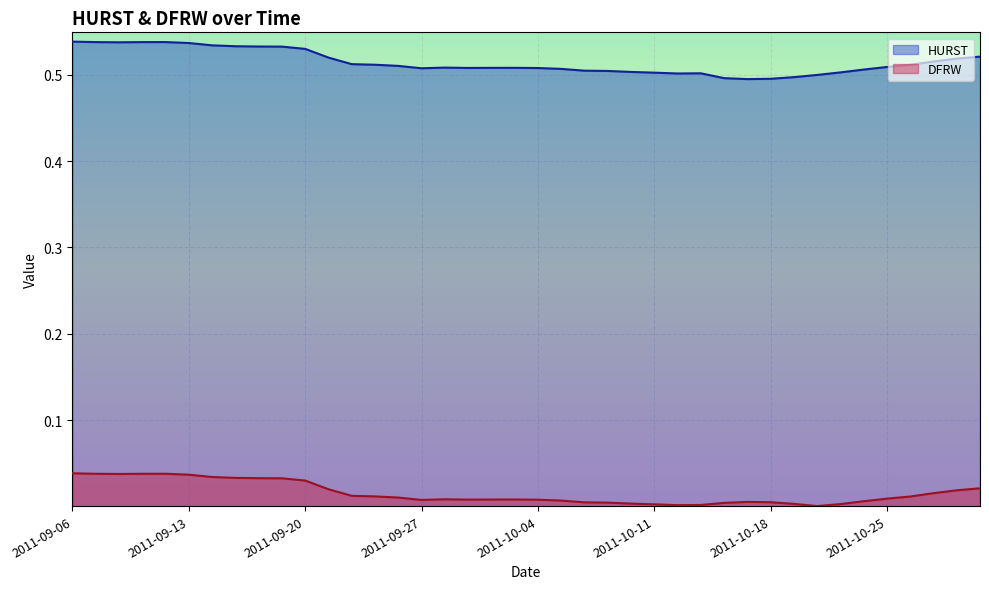

What is the value of the HURST point at the 22nd from the left?

0.5